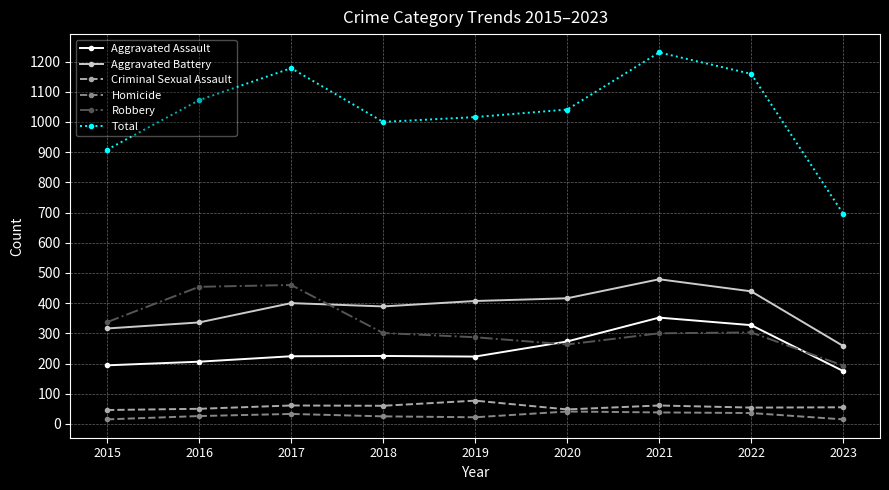

Which label corresponds to the largest value in the chart?

2021